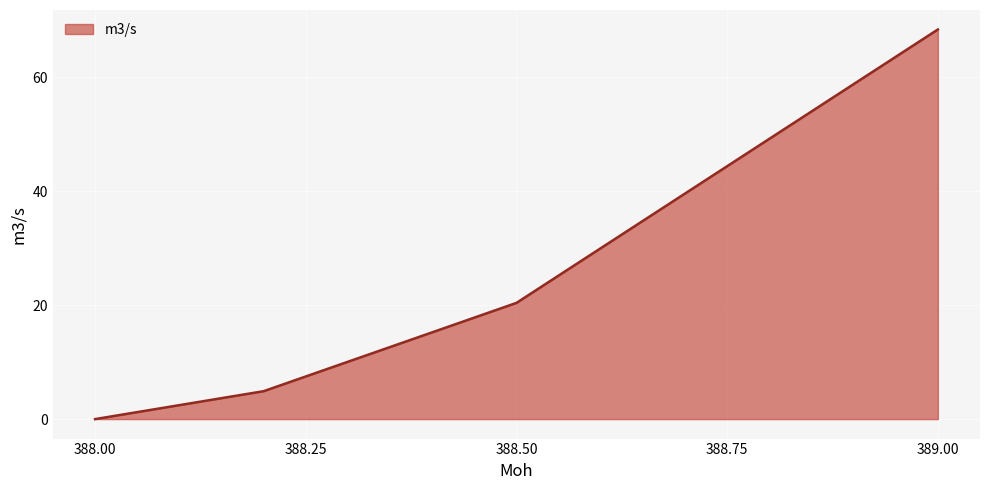

What is the difference between the maximum and second lowest values?

63.5